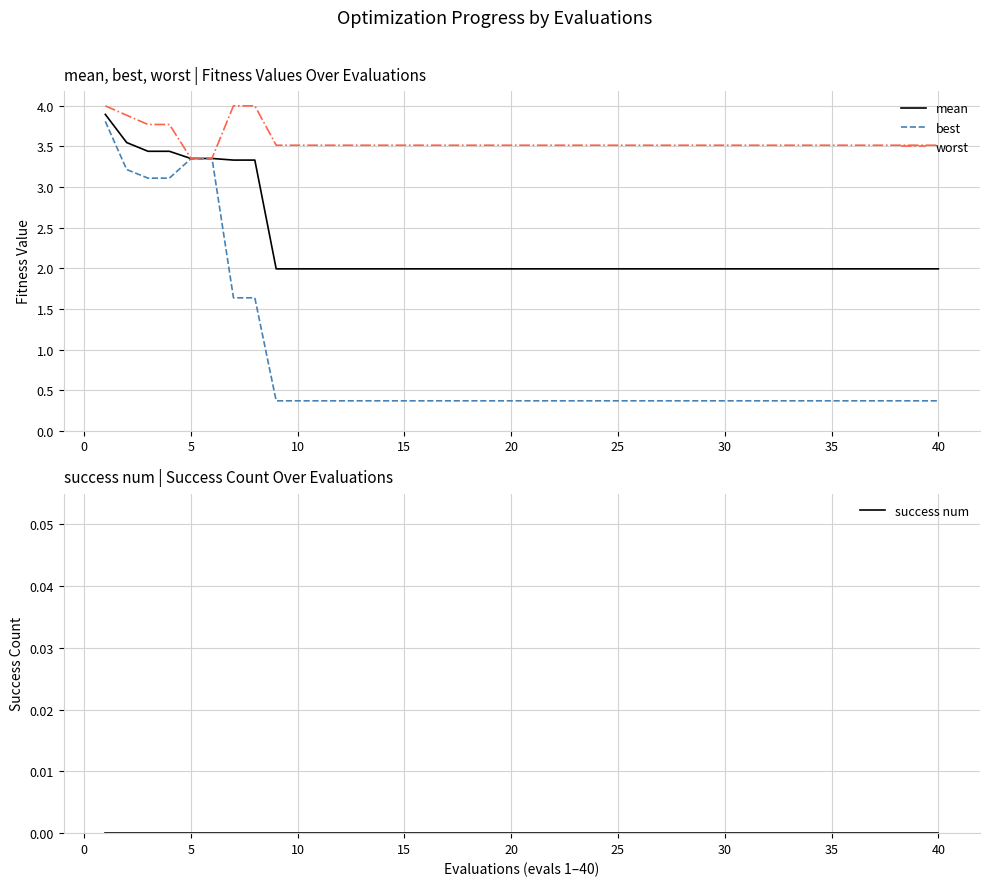

Does the chart display data point markers on the line(s)?

No